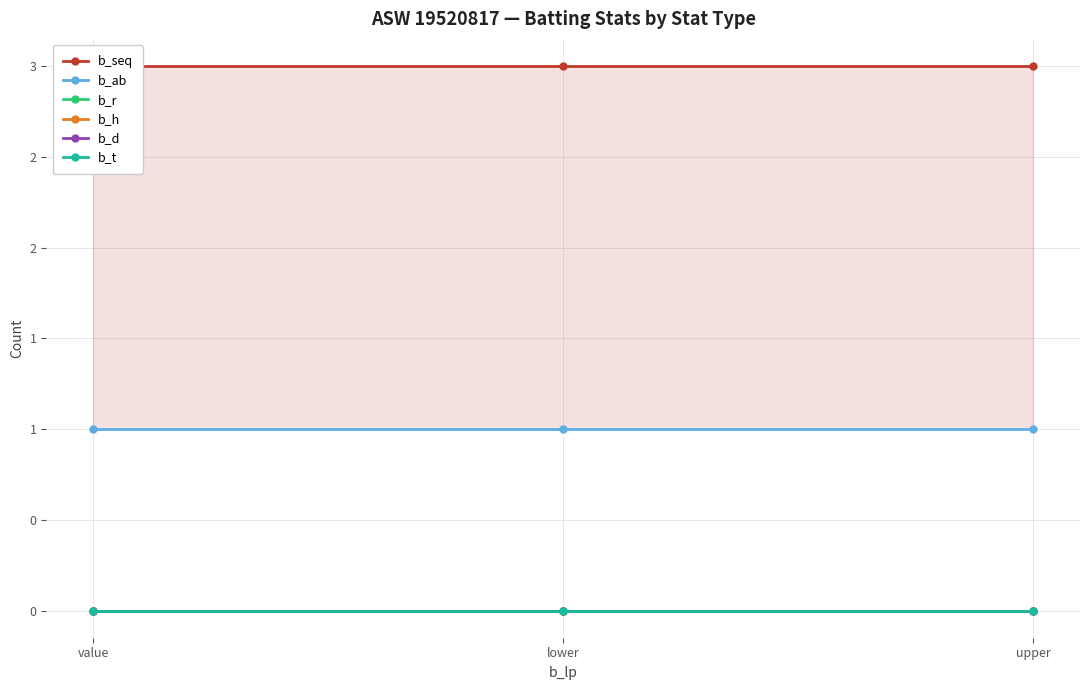

Which has a higher value, upper or value?

upper